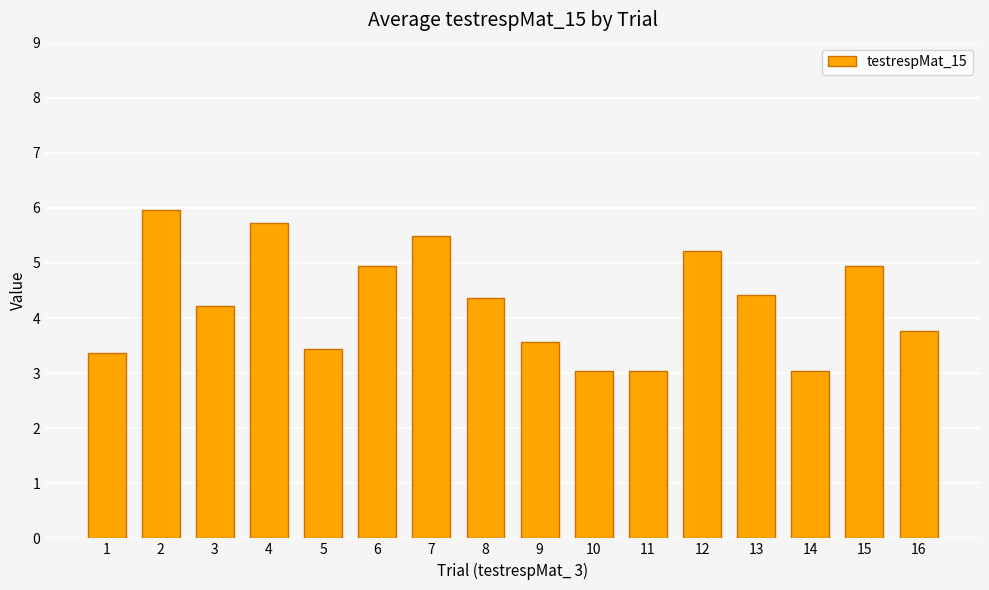

What is the maximum value shown in the chart?

6.0